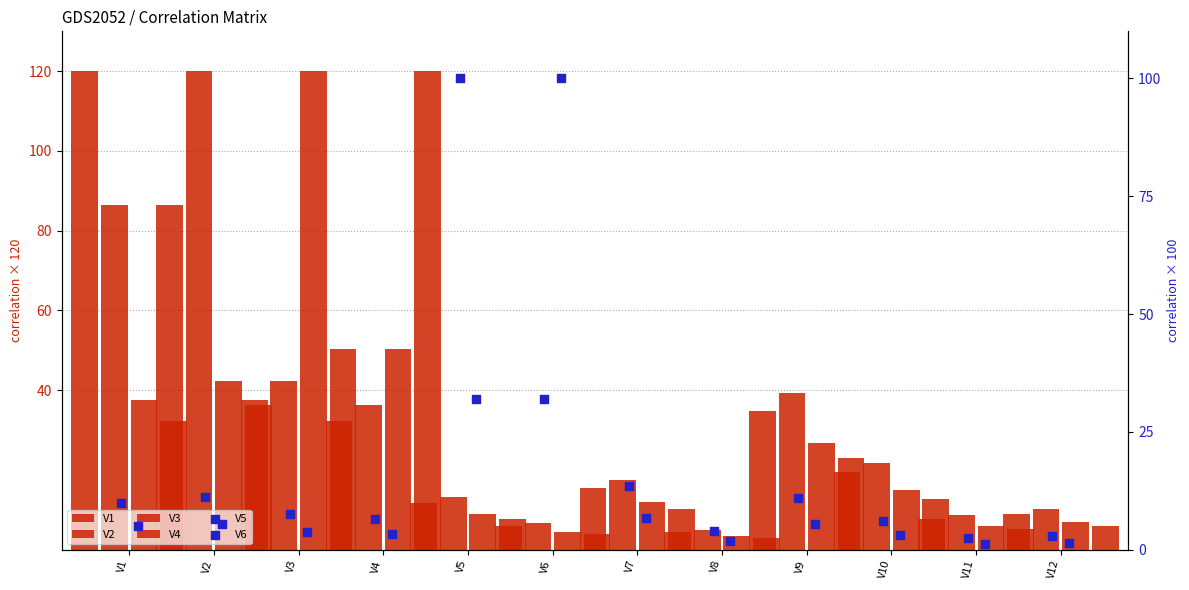

What are all the series names shown in the legend?

V1, V2, V3, V4, V5, V6